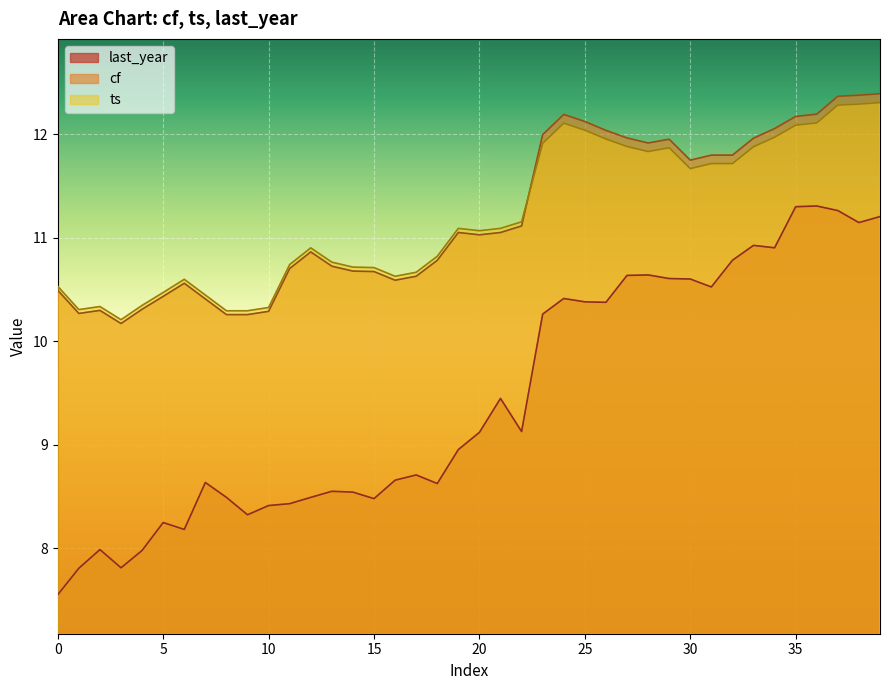

Reading right to left, transcribe all the data shown in this chart.

last_year: 11.2	11.1	11.3	11.3	11.3	10.9	10.9	10.8	10.5	10.6	10.6	10.6	10.6	10.4	10.4	10.4	10.3	9.1	9.4	9.1	9.0	8.6	8.7	8.7	8.5	8.5	8.5	8.5	8.4	8.4	8.3	8.5	8.6	8.2	8.2	8.0	7.8	8.0	7.8	7.6
cf: 12.4	12.4	12.4	12.2	12.2	12.1	12.0	11.8	11.8	11.7	12.0	11.9	12.0	12.0	12.1	12.2	12.0	11.1	11.1	11.0	11.1	10.8	10.6	10.6	10.7	10.7	10.7	10.9	10.7	10.3	10.3	10.3	10.4	10.6	10.4	10.3	10.2	10.3	10.3	10.5
ts: 12.3	12.3	12.3	12.1	12.1	12.0	11.9	11.7	11.7	11.7	11.9	11.8	11.9	12.0	12.0	12.1	11.9	11.2	11.1	11.1	11.1	10.8	10.7	10.6	10.7	10.7	10.8	10.9	10.7	10.3	10.3	10.3	10.4	10.6	10.5	10.3	10.2	10.3	10.3	10.5